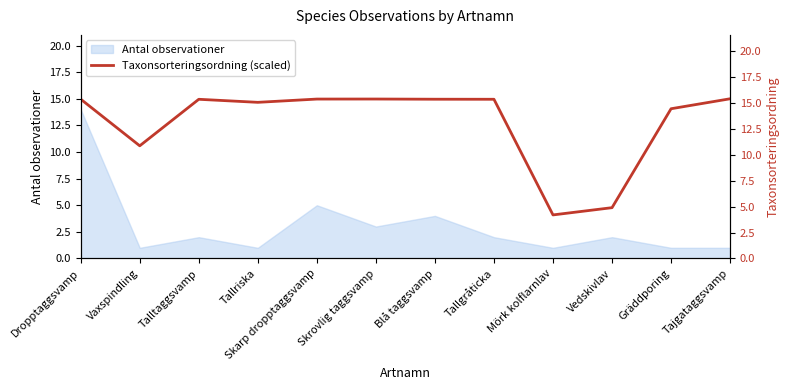

What is the sum of all values?

157.0